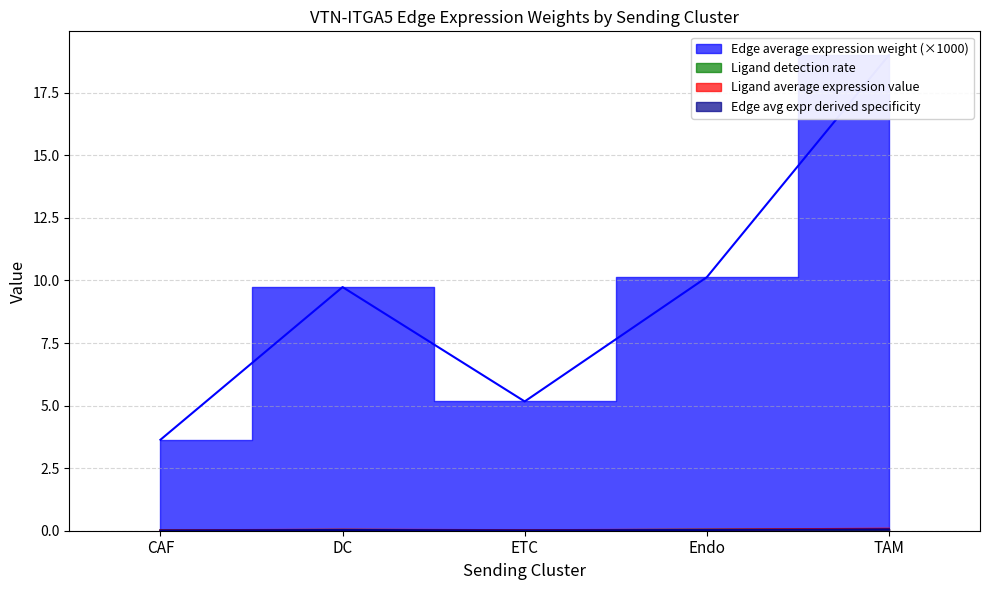

The Edge average expression derived specificity series shows 0.0 at ETC. True or false?

False